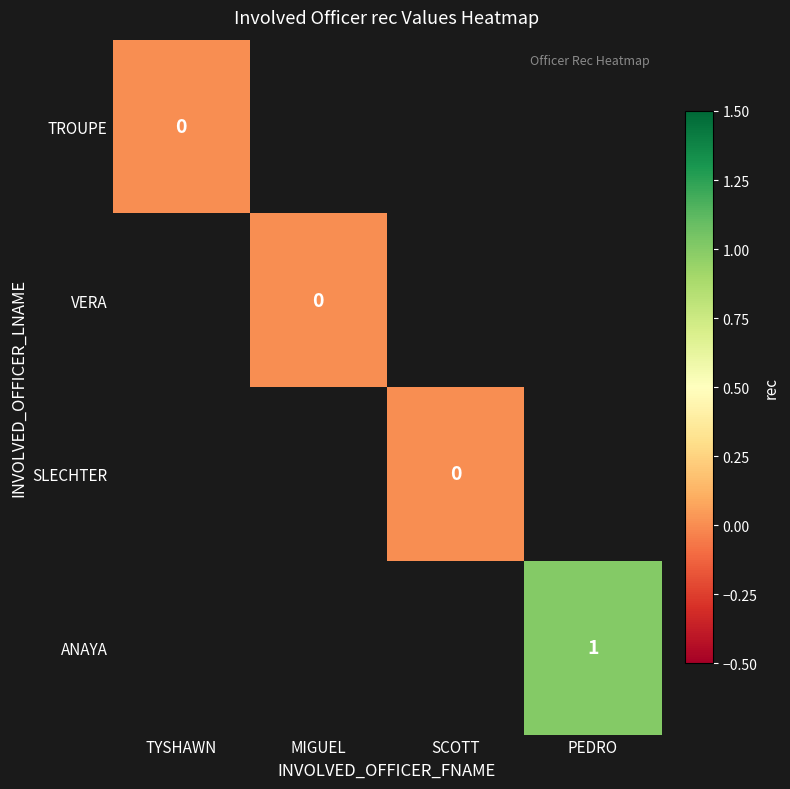

List the series in order of their overall mean, highest first.

TROUPE, VERA, SLECHTER, ANAYA